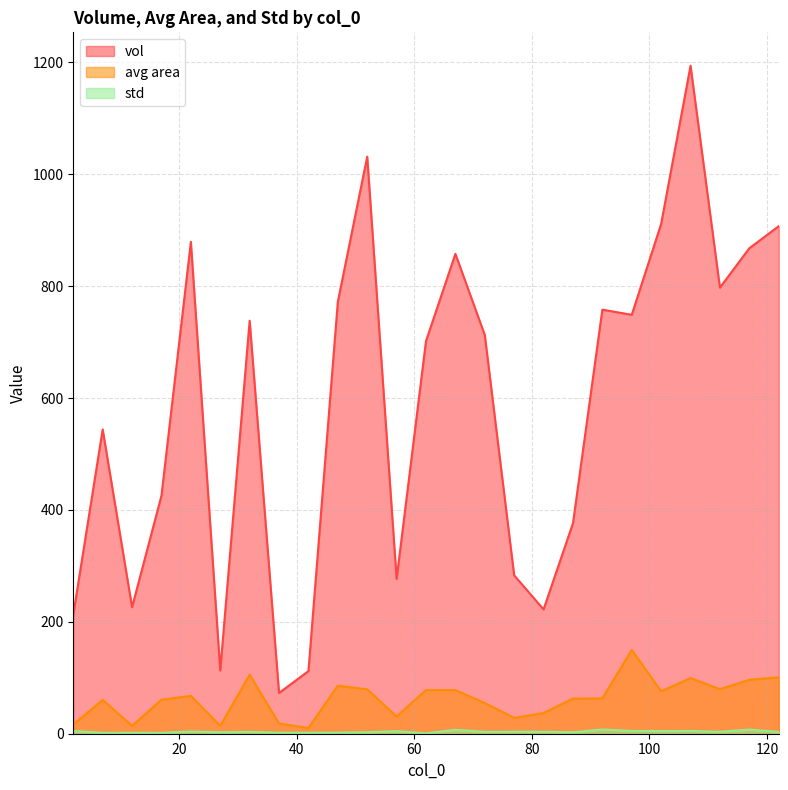

What is the sum of all std values?

89.7